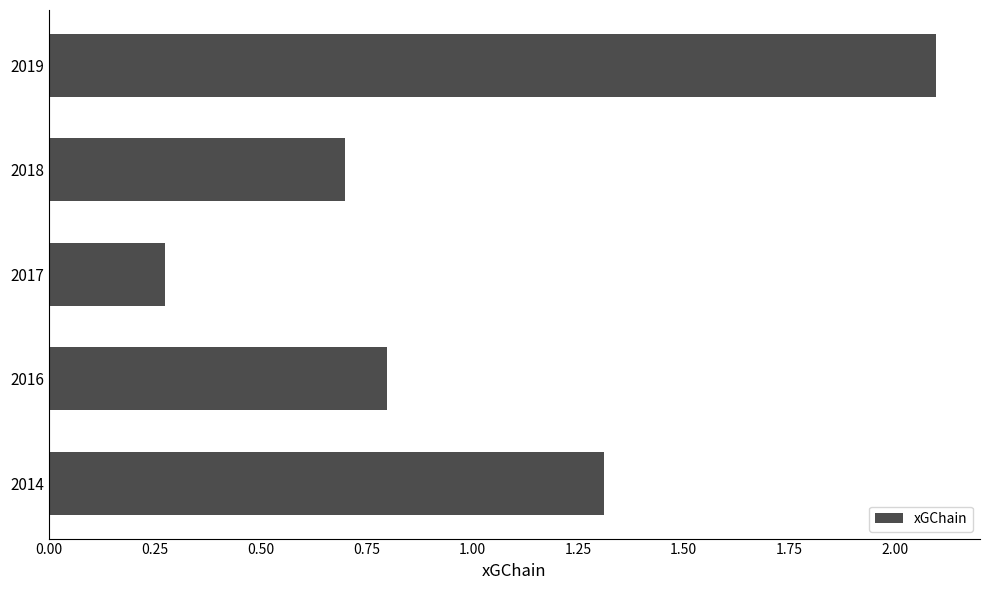

What is the difference between the maximum and second lowest values?

1.4